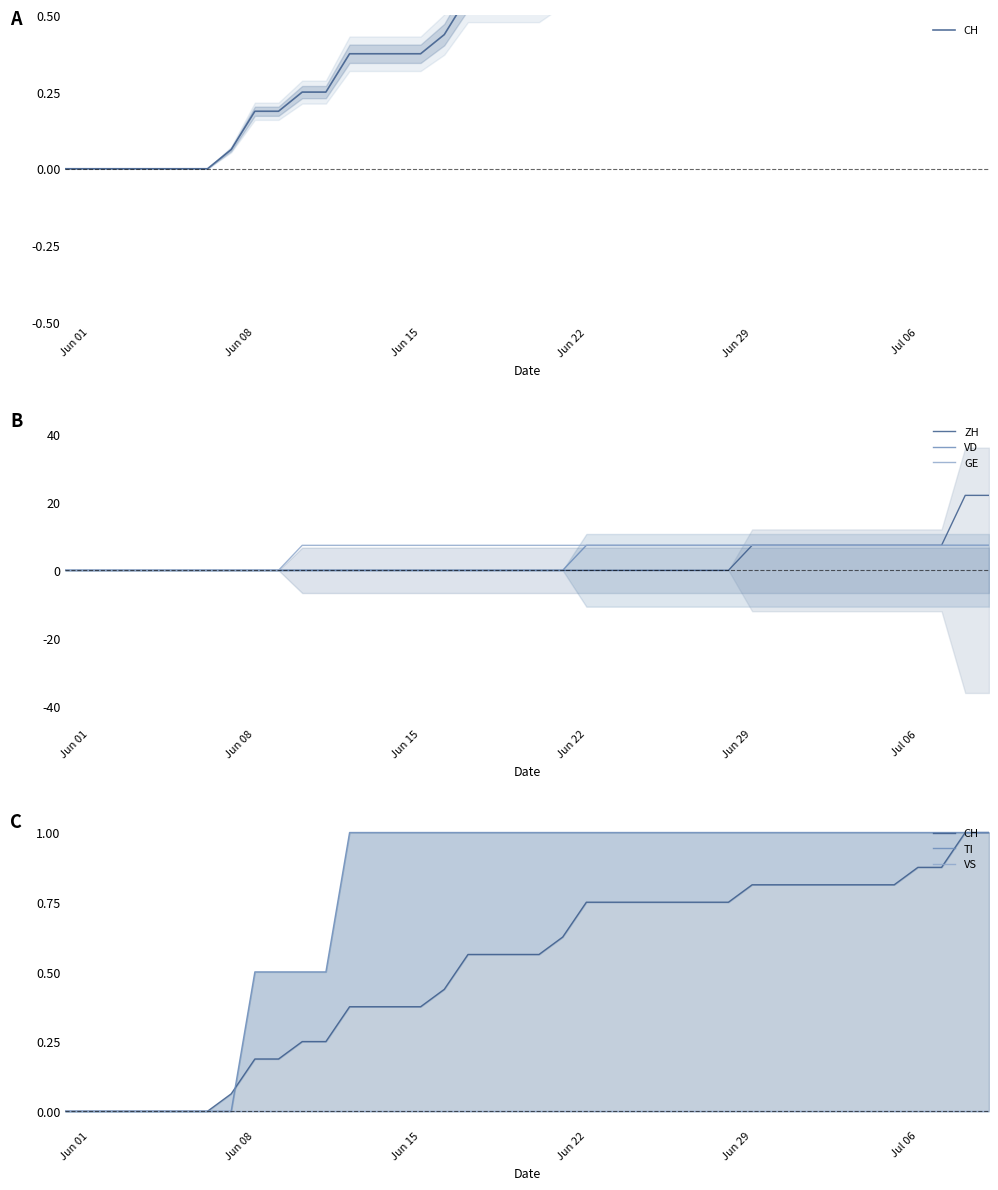

The ZH series shows 7.3 at Jul 06. True or false?

True